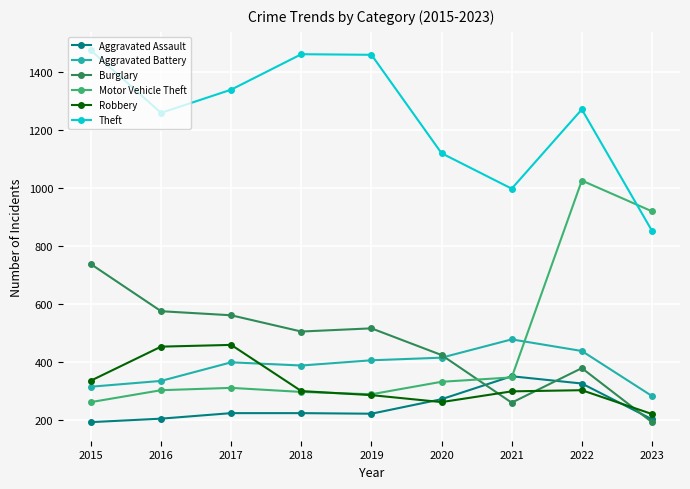

True or false: Robbery and Theft cross at least once.

False